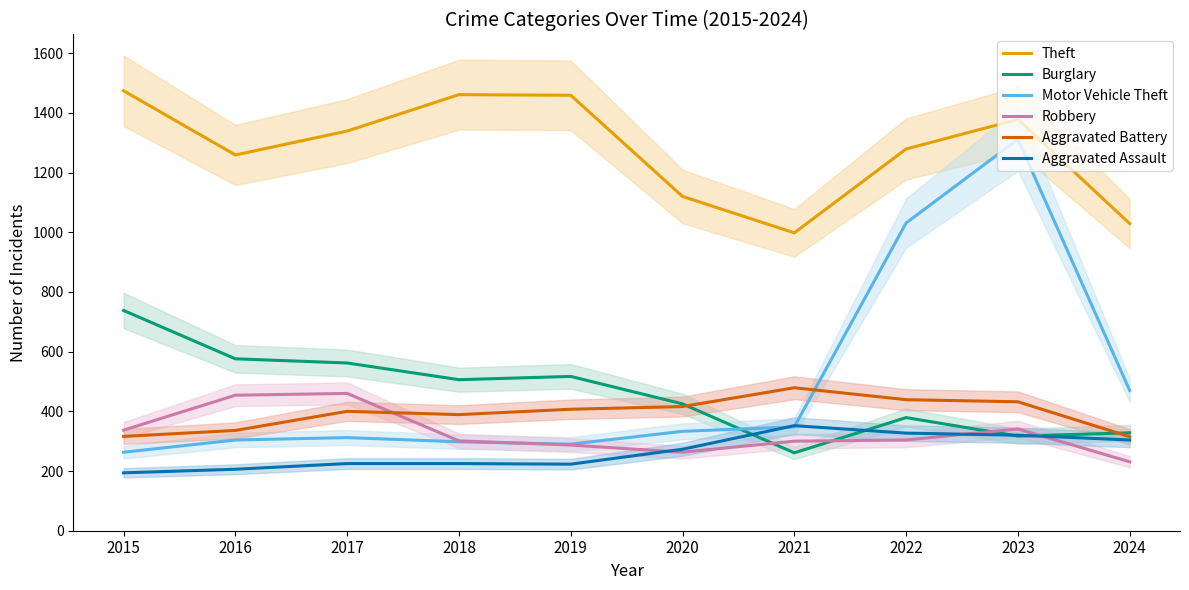

The Aggravated Assault series shows 273 at 2020. True or false?

True